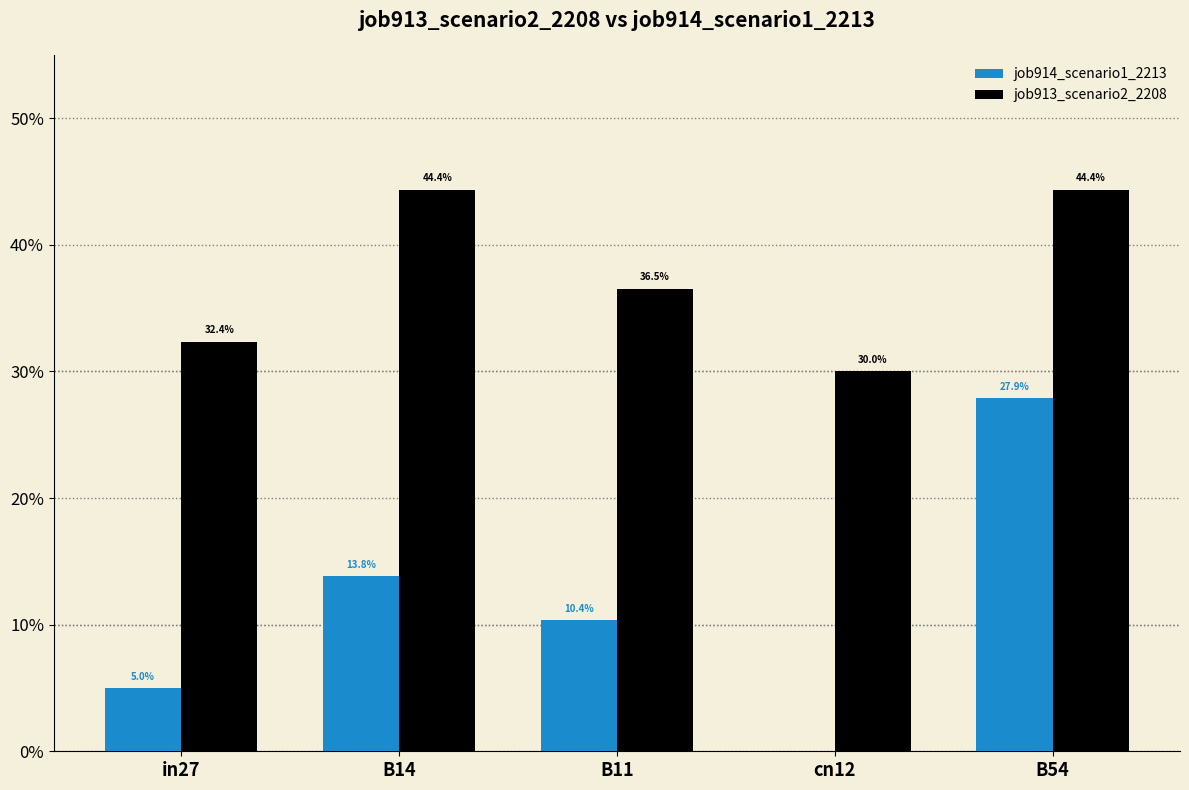

What is the maximum value shown in the chart?

0.4